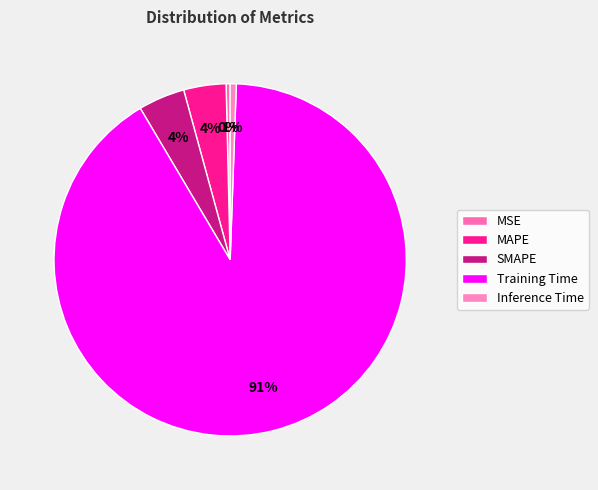

How many segments does this pie chart have?

5